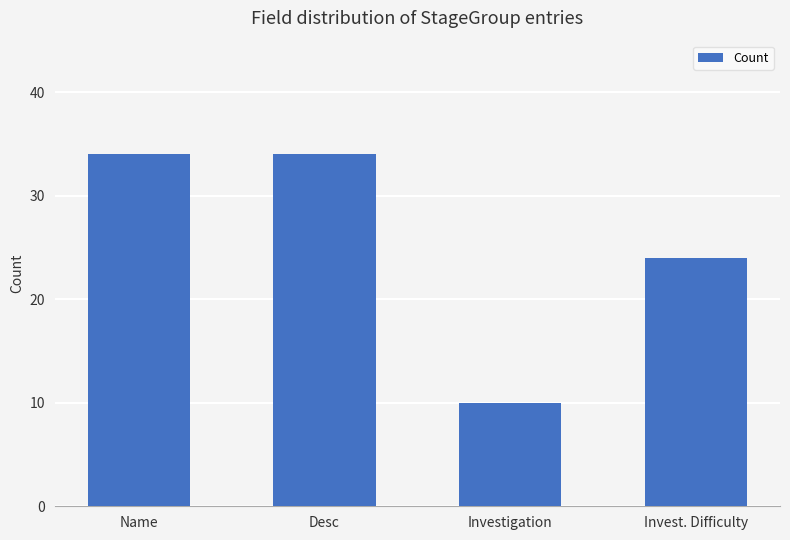

At which label is the value closest to 22?

Invest. Difficulty